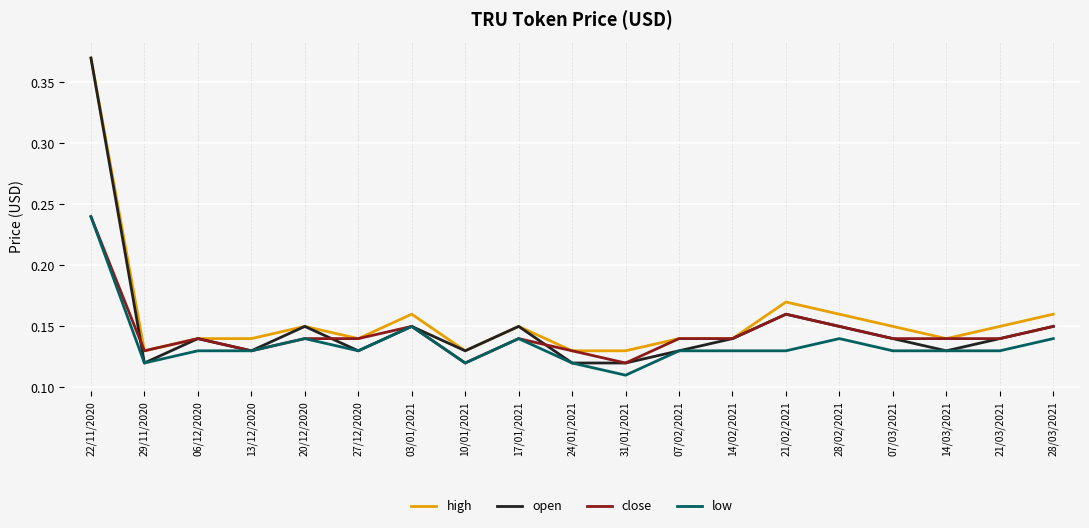

How many series are shown in this chart?

4